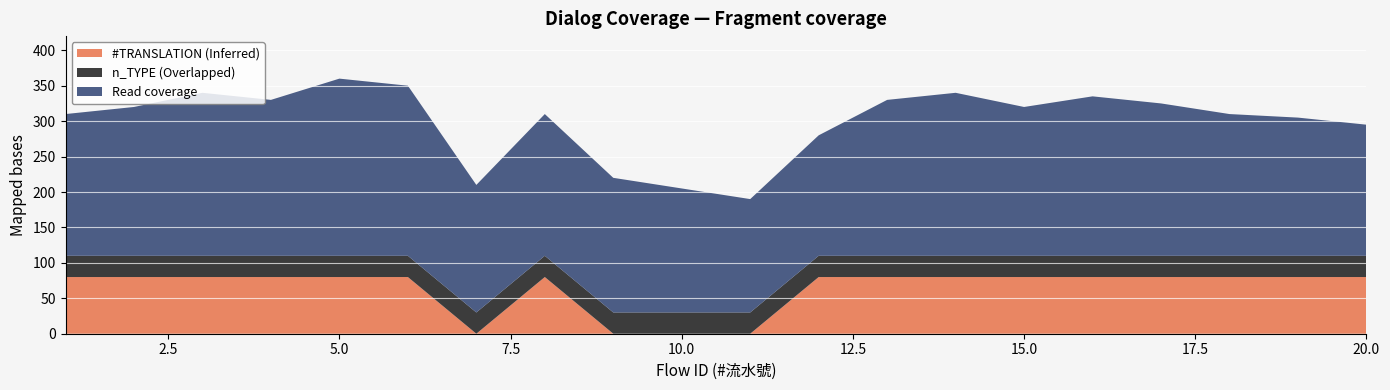

What is the maximum value for #TRANSLATION (Inferred)?

80